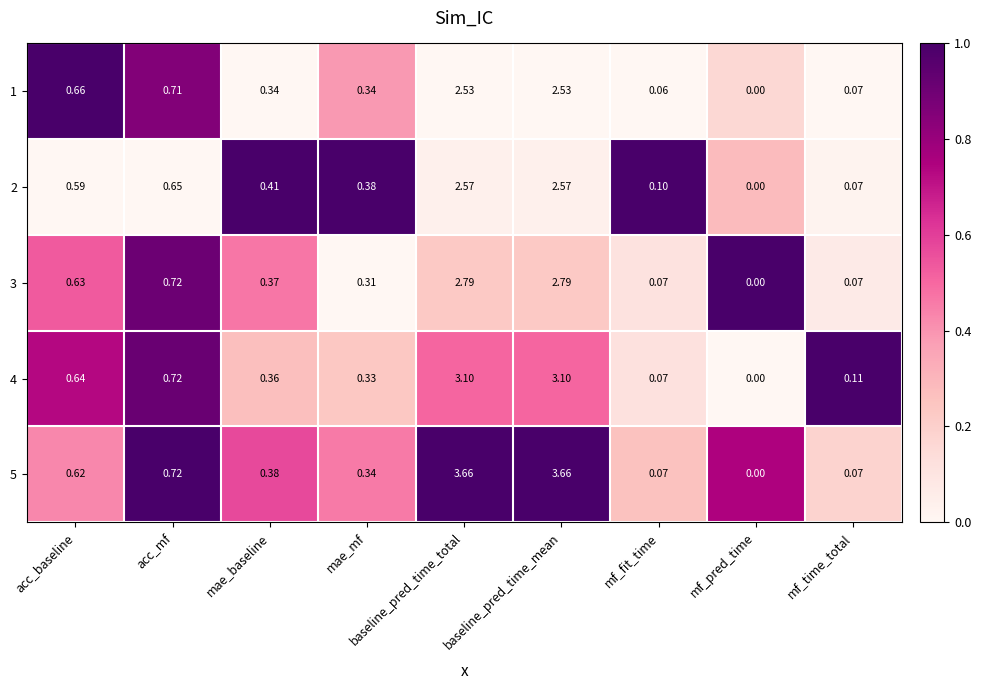

Is the value of 2 at acc_baseline greater than the value of 3 at acc_mf?

No